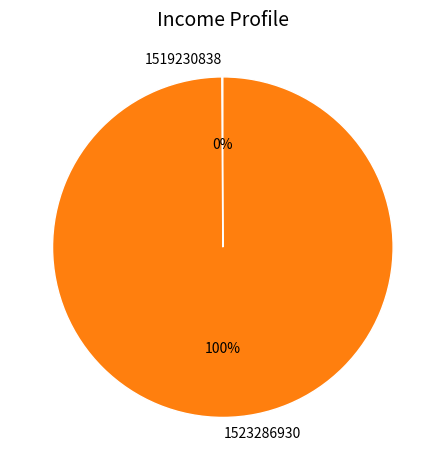

Does any single category account for the majority?

Yes